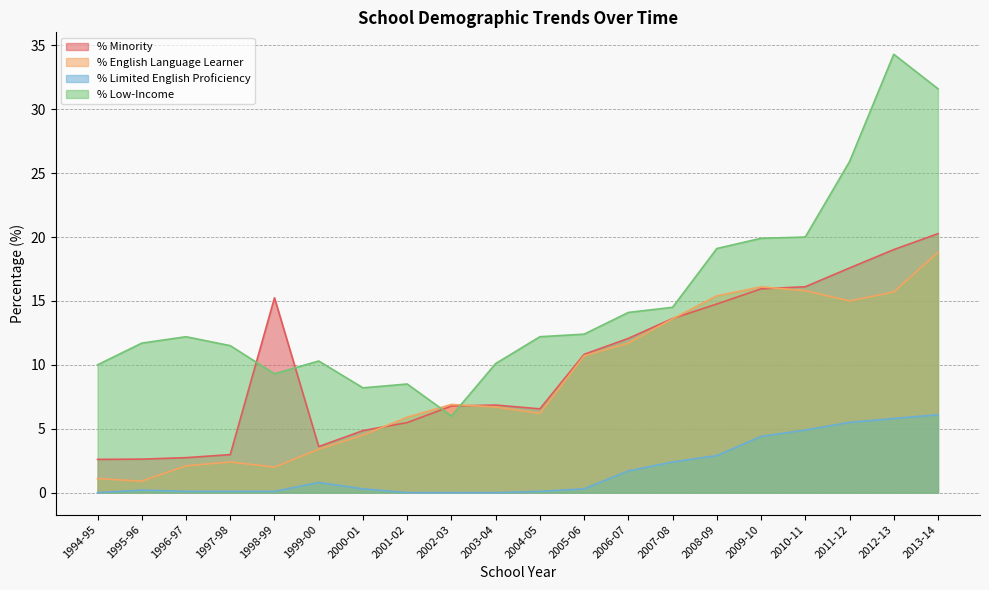

What is the average value of the % English Language Learner series?

8.7